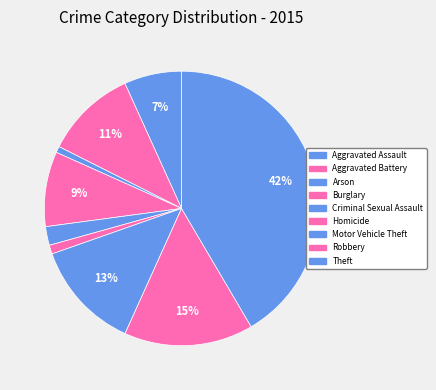

How many slices are in this pie chart?

9